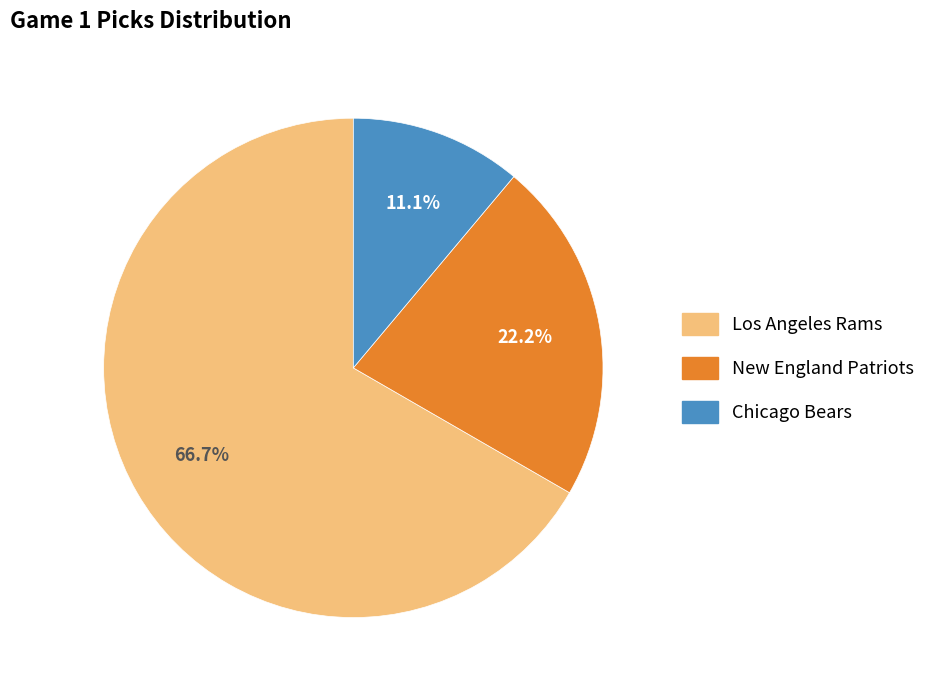

Is there a majority slice in this chart?

Yes